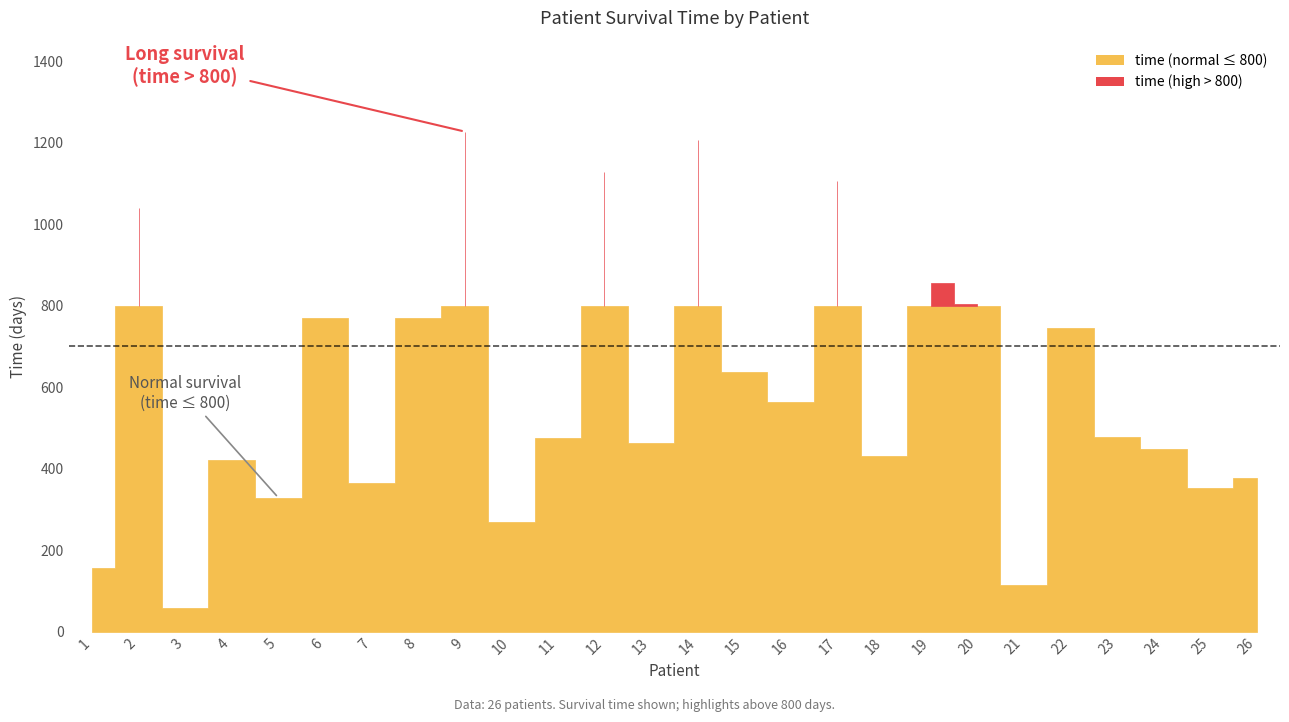

Which series has the widest spread of values?

time